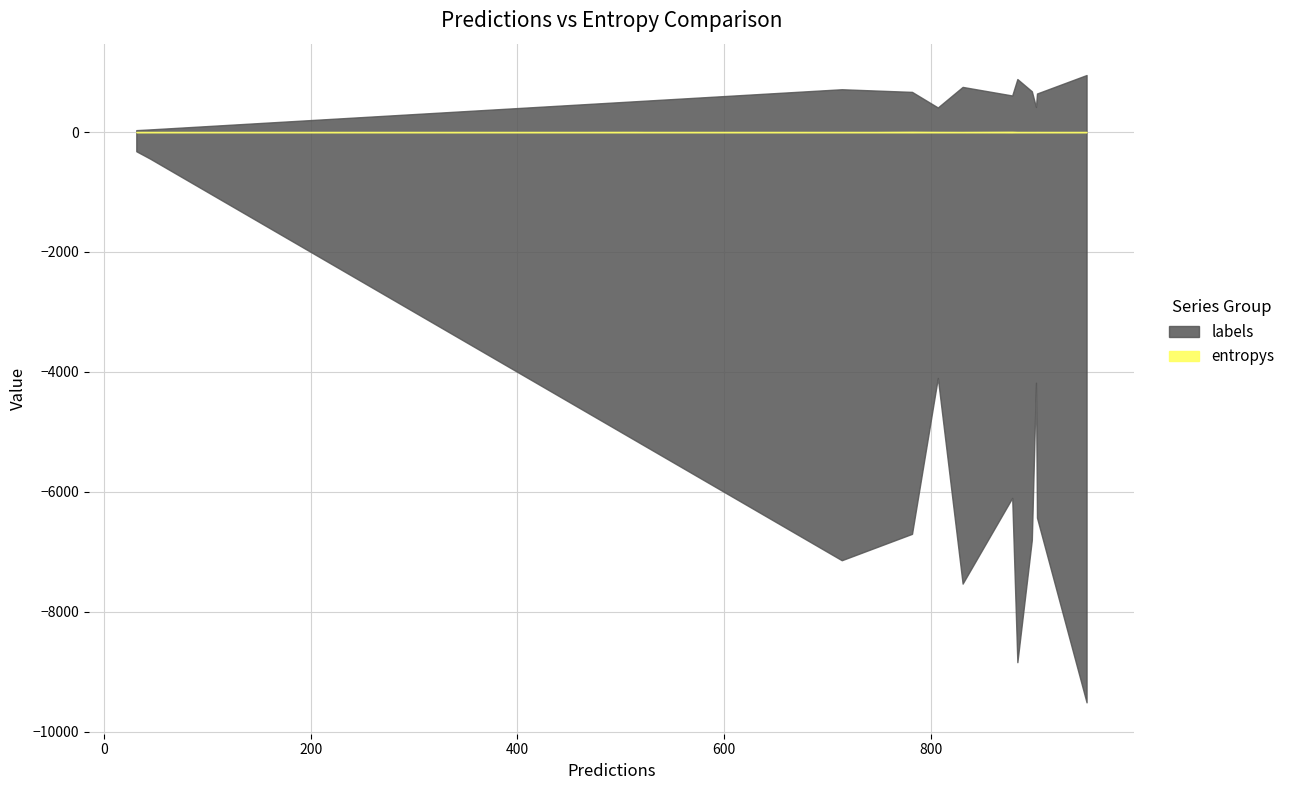

Does the chart have visible grid lines?

Yes